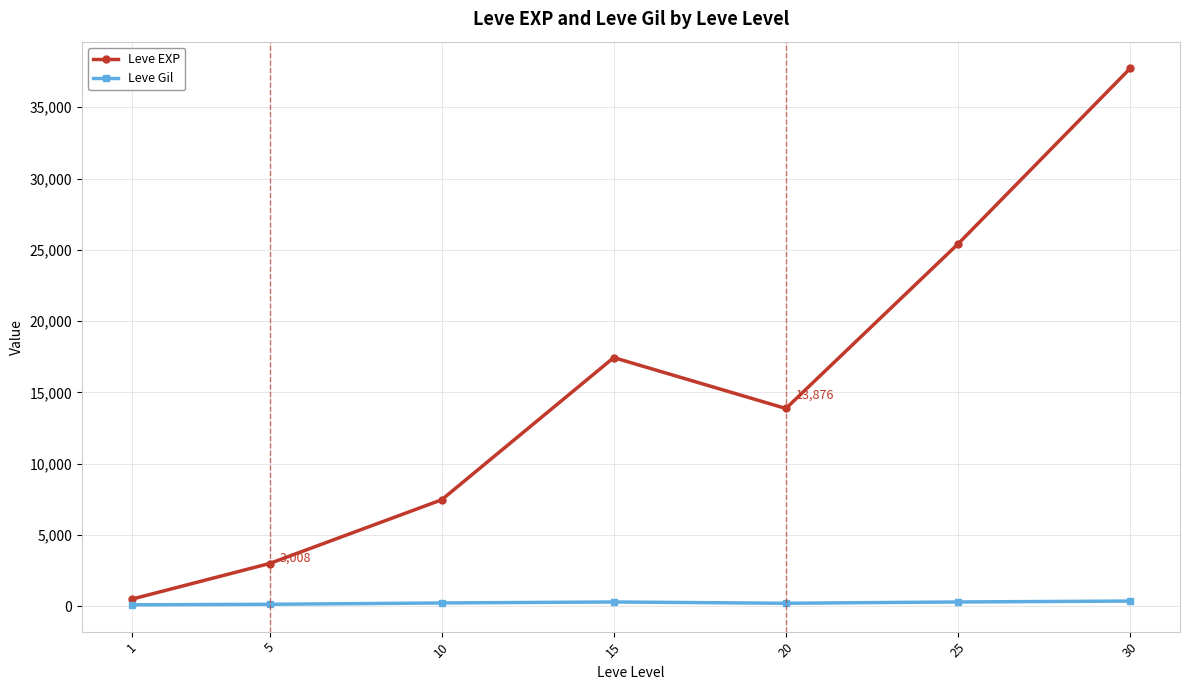

Rank the series by their maximum value, from lowest to highest.

Leve Gil, Leve EXP